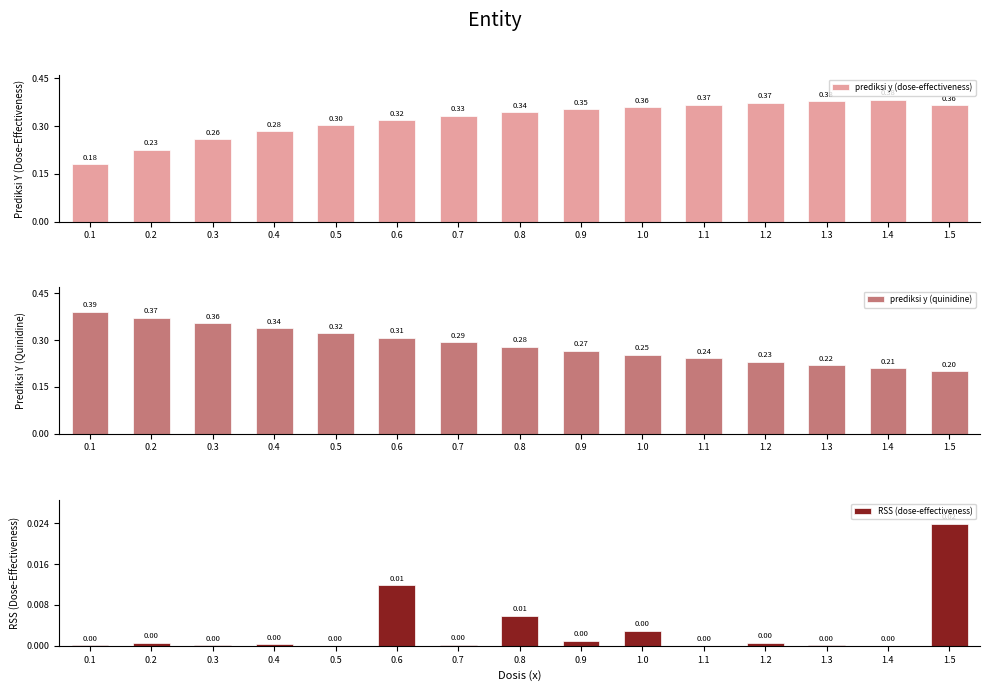

How many bars are there in total?

45